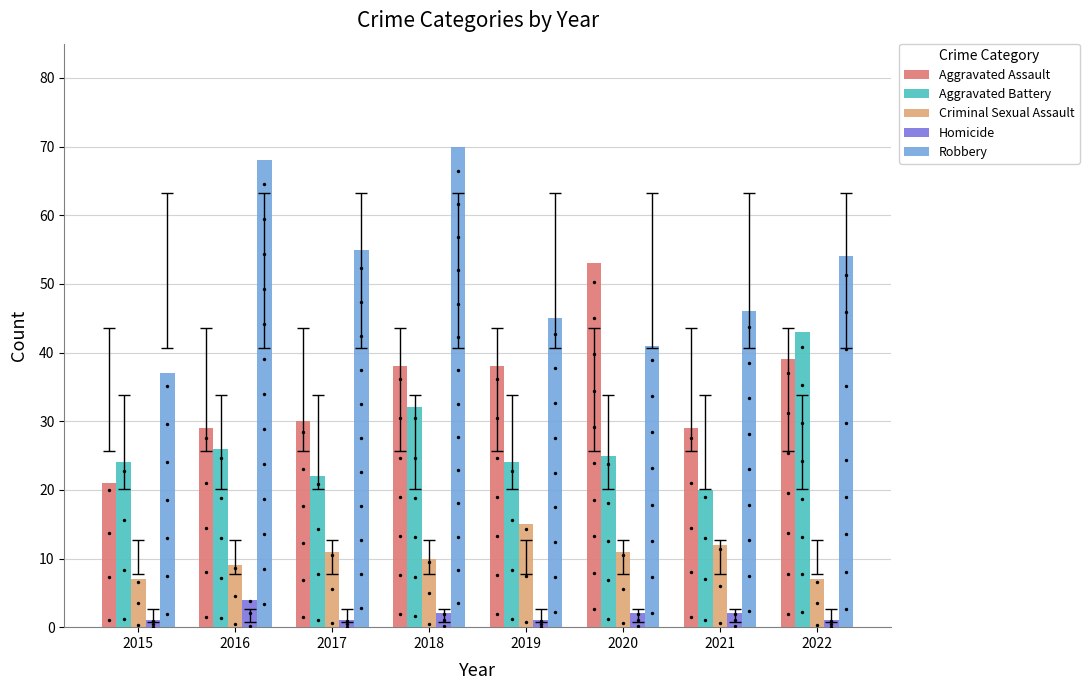

What is the total value across all series at 2022?

144